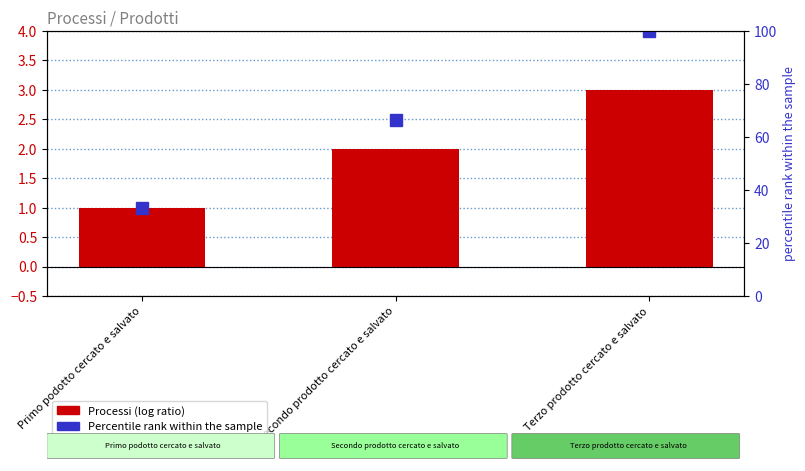

What position from the left is Terzo prodotto cercato e salvato?

3